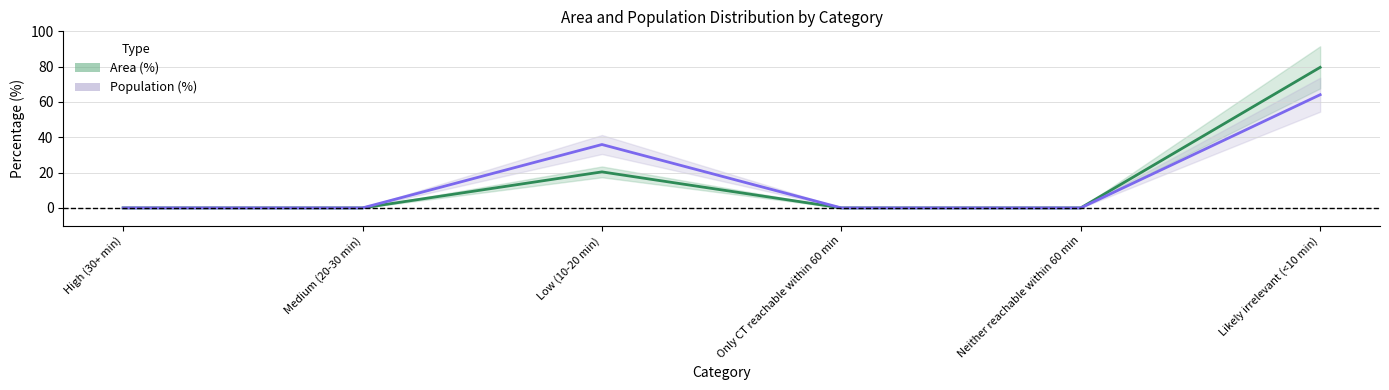

The value of Population (%) at Neither reachable within 60 min is 20.5. True or false?

False